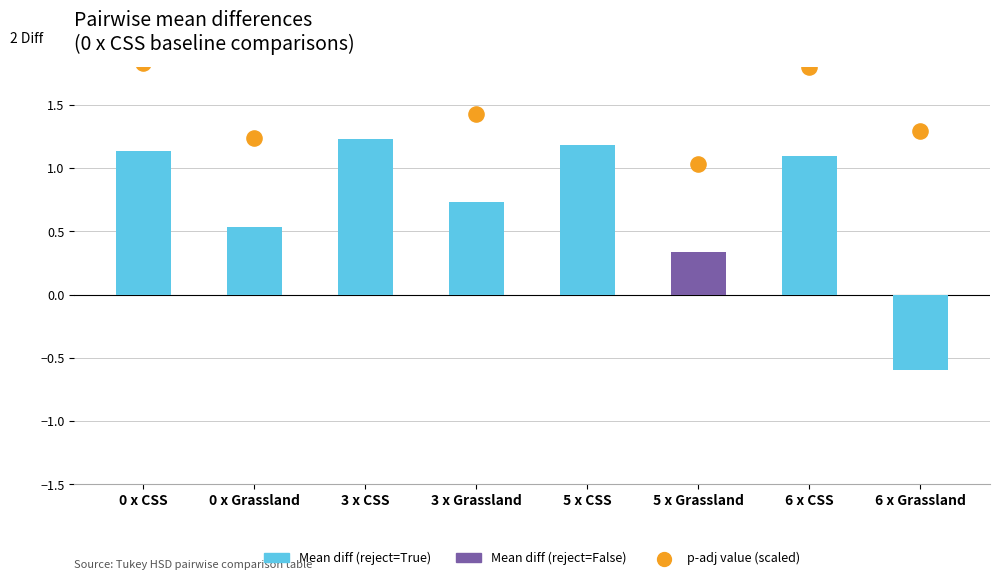

What is the change in value from 0 x Grassland to 6 x Grassland?

-1.1